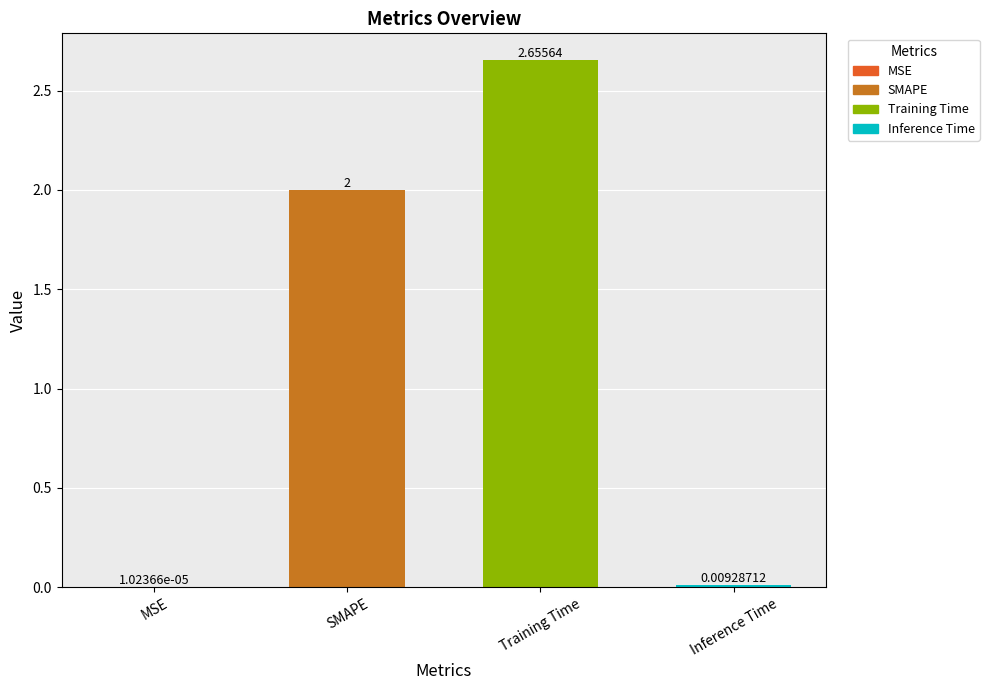

What is the greatest value displayed?

2.7